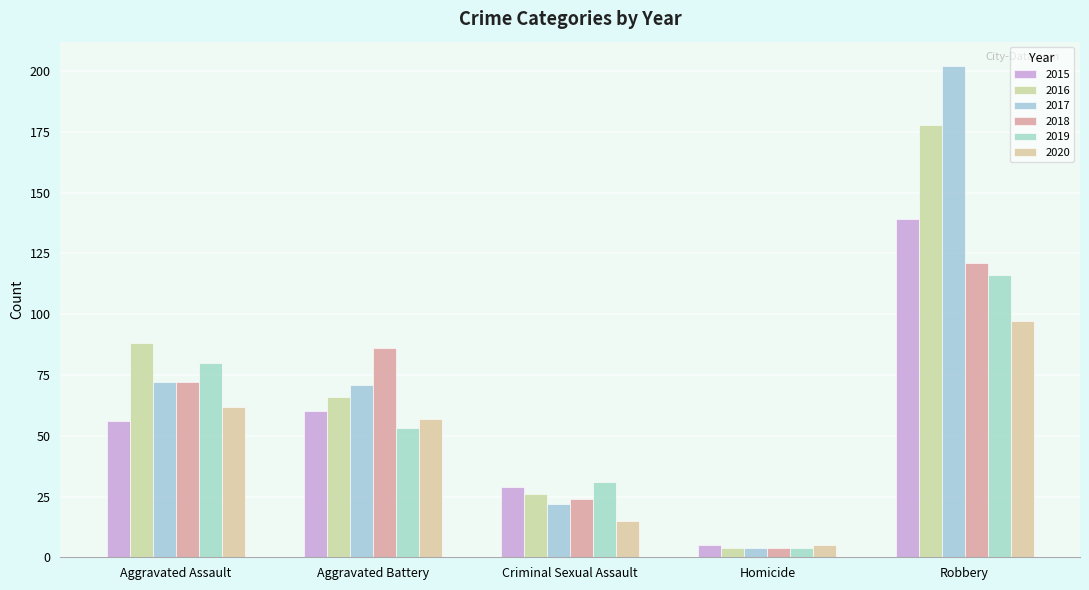

True or false: 2019 has a value of 53 at Aggravated Battery.

True